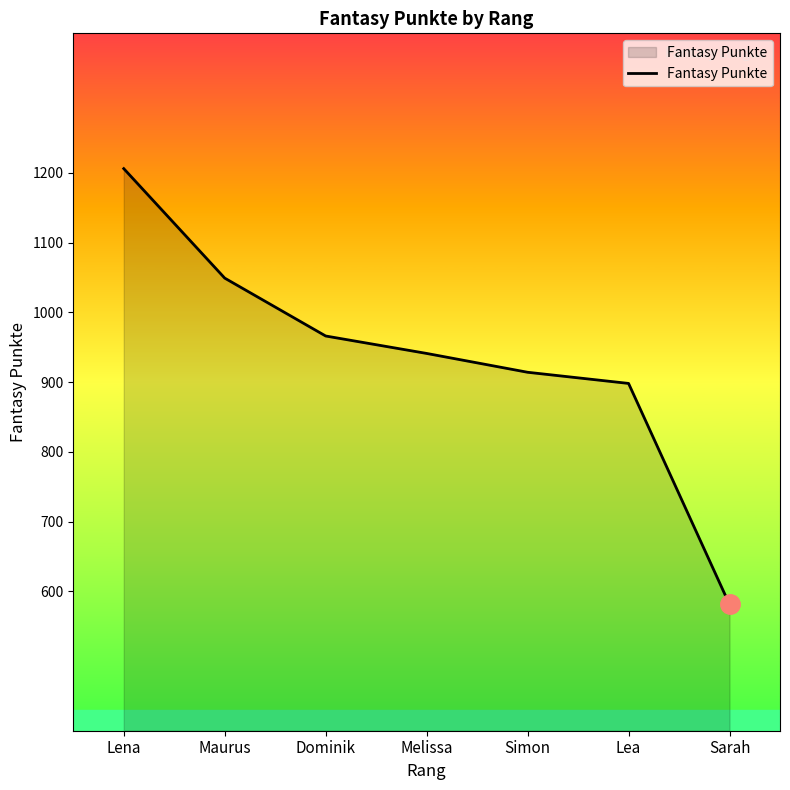

Does the chart have visible grid lines?

No